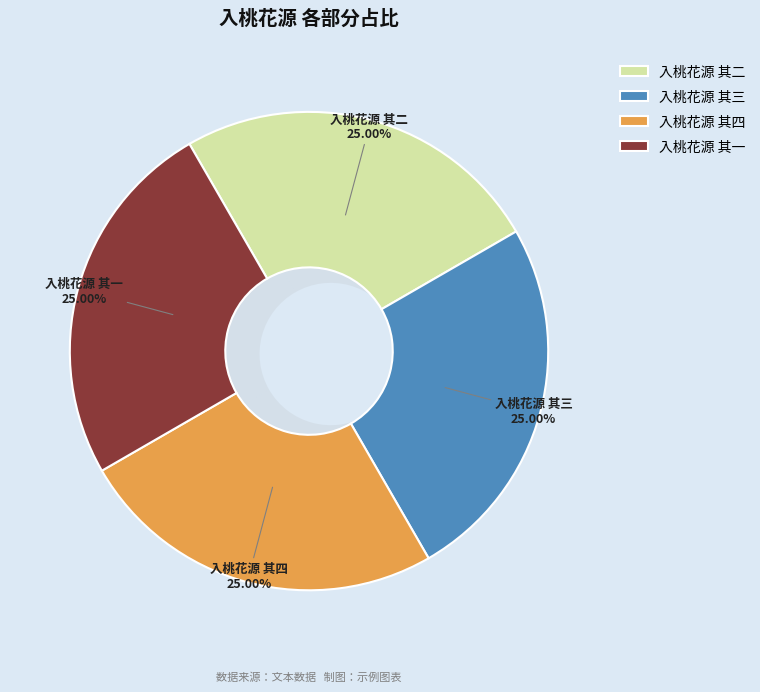

To the nearest percent, what portion does 入桃花源 其三 represent?

25%